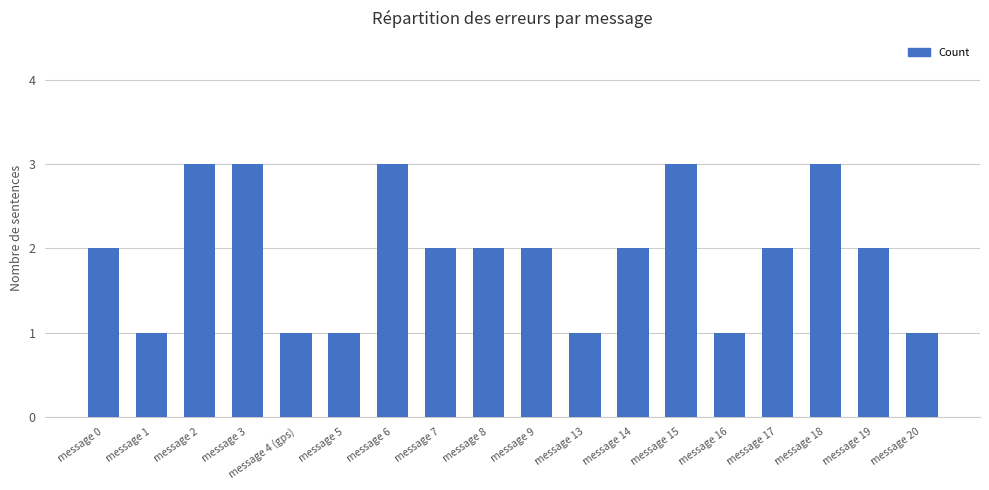

Between message 17 and message 15, which is larger?

message 15